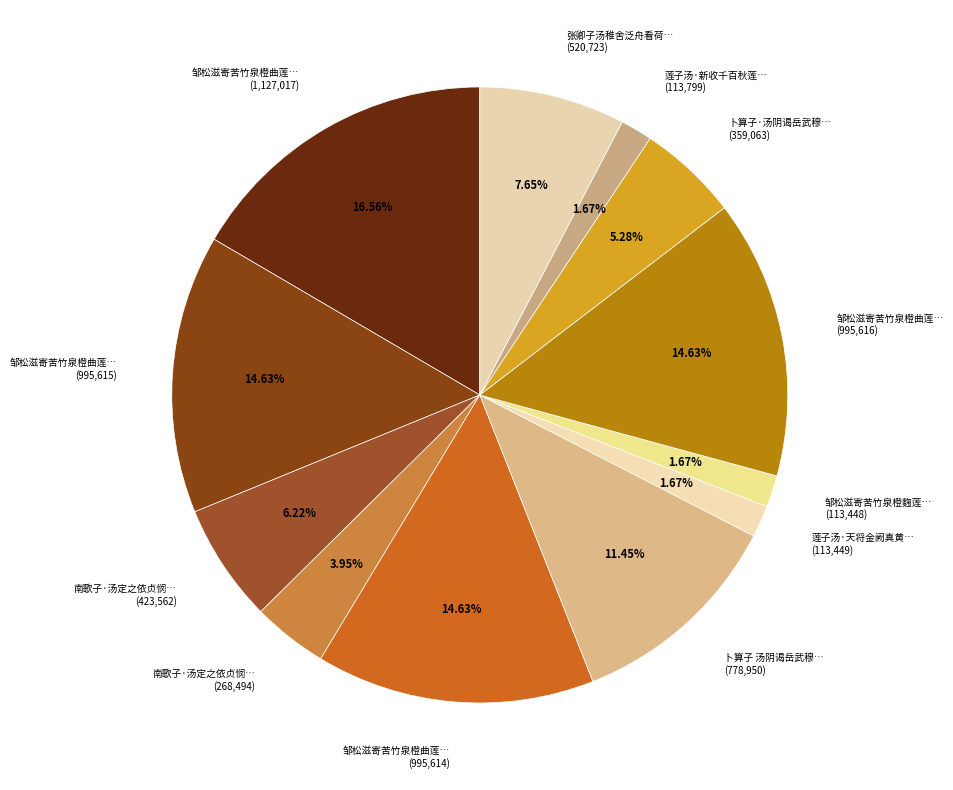

Which slice is the largest?

邹松滋寄苦竹泉橙曲莲… (1,127,017)